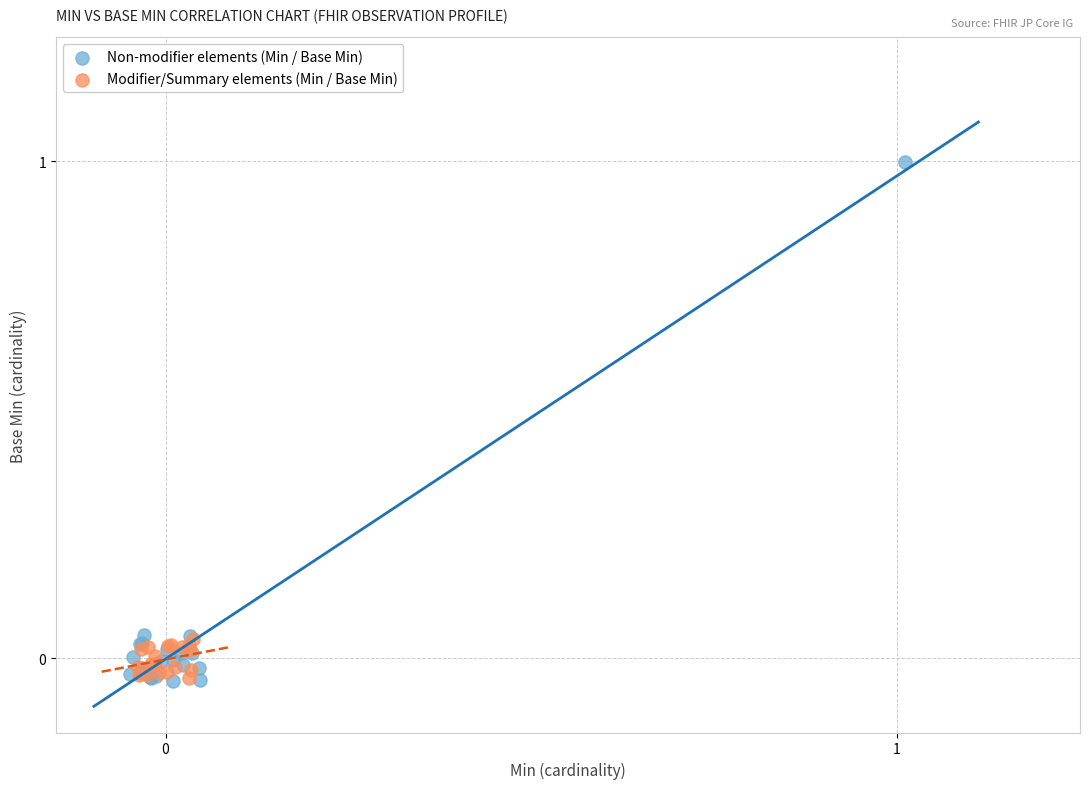

Which series has the largest Y range (max minus min)?

Non-modifier elements (Min / Base Min)